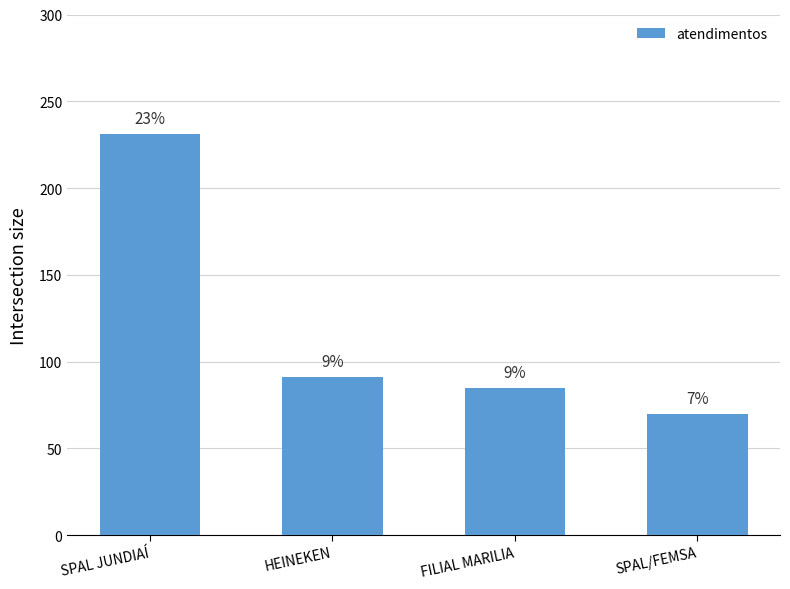

Reading right to left, what are all the values shown in this chart?

70	85	91	231